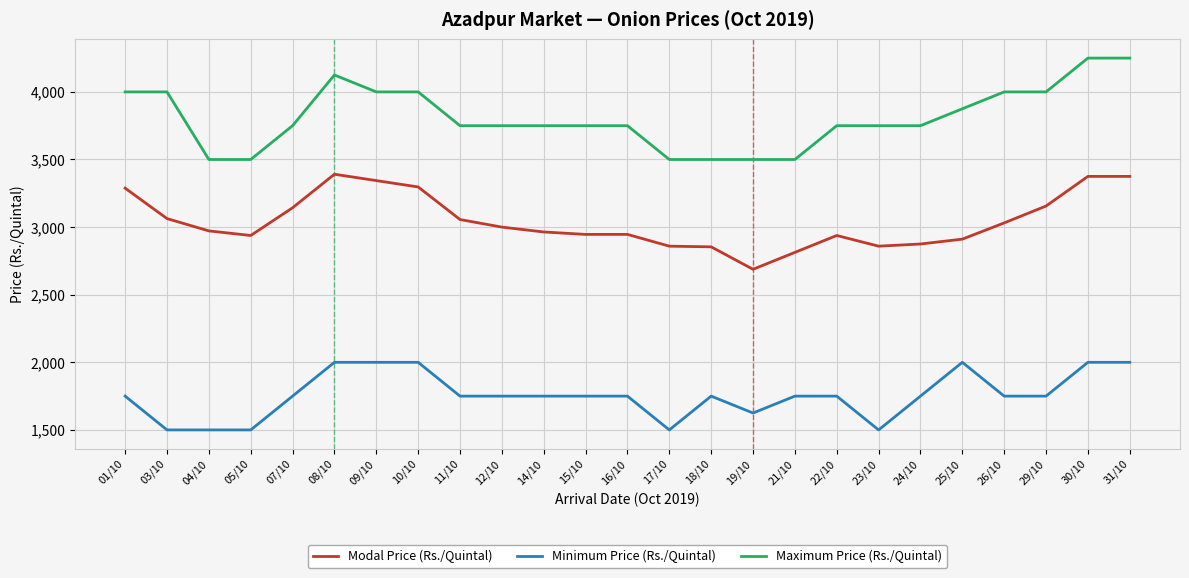

At which label does Modal Price (Rs./Quintal) first exceed 2972?

01/10